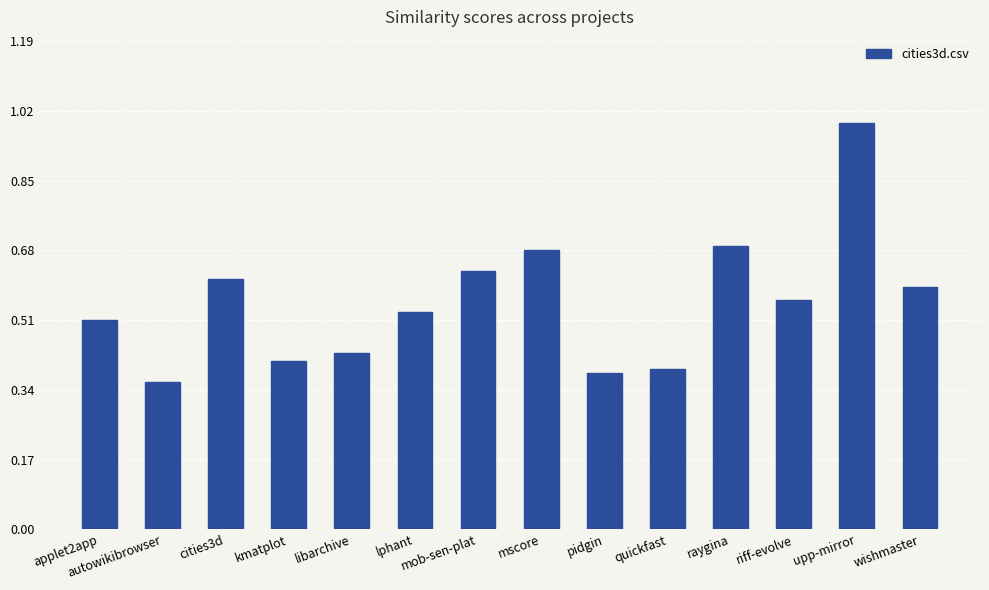

What is the maximum value shown in the chart?

1.0